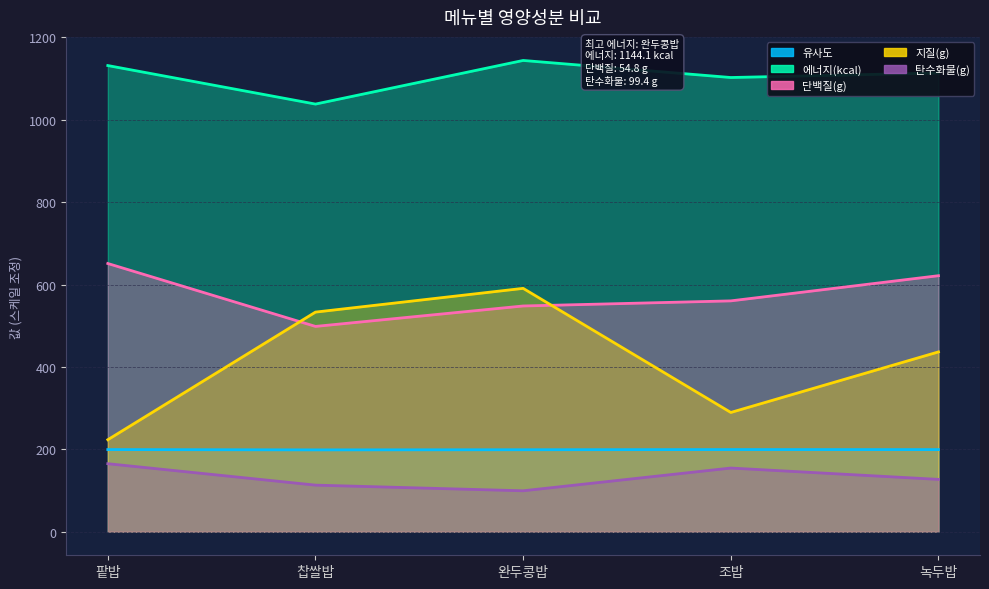

List the labels in order of 유사도 value, smallest first.

찹쌀밥, 완두콩밥, 녹두밥, 팥밥, 조밥